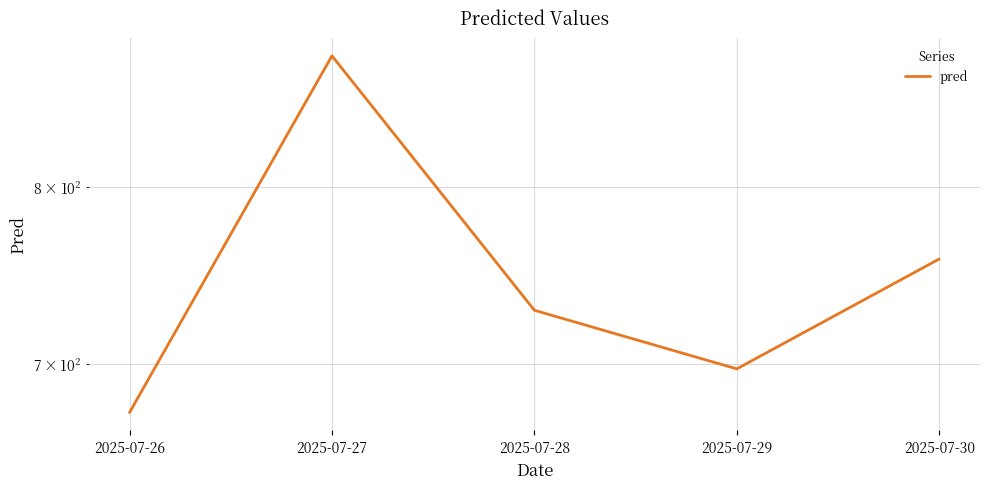

Reading left to right, transcribe all the data shown in this chart.

2025-07-26=674.8	2025-07-27=883.3	2025-07-28=729.0	2025-07-29=697.4	2025-07-30=757.7